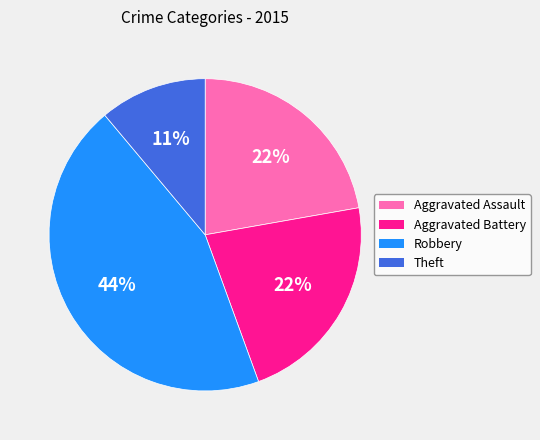

Between Robbery and Theft, which is larger?

Robbery